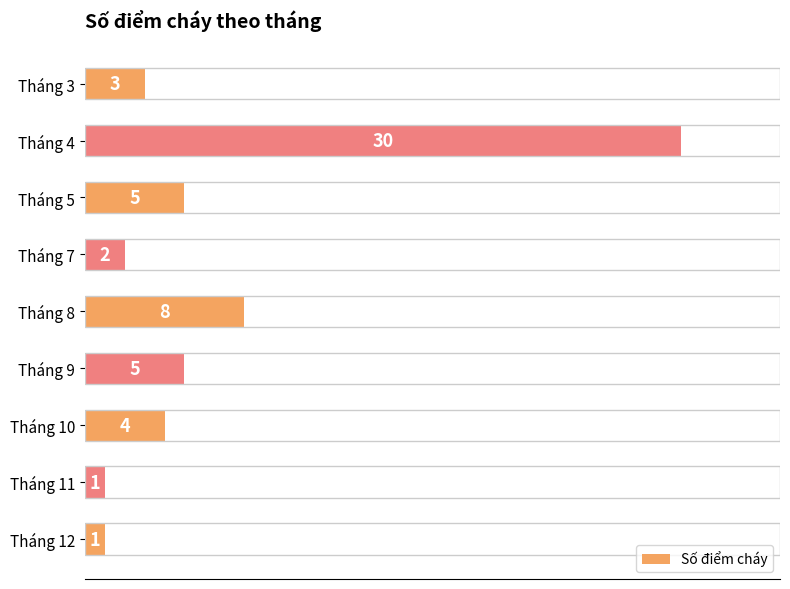

What is the change in value from Tháng 10 to Tháng 11?

-3